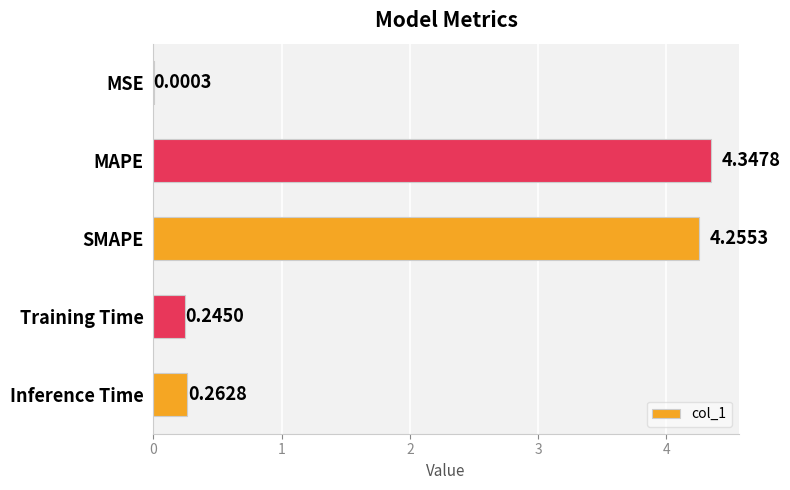

What is the sum of all values?

9.1